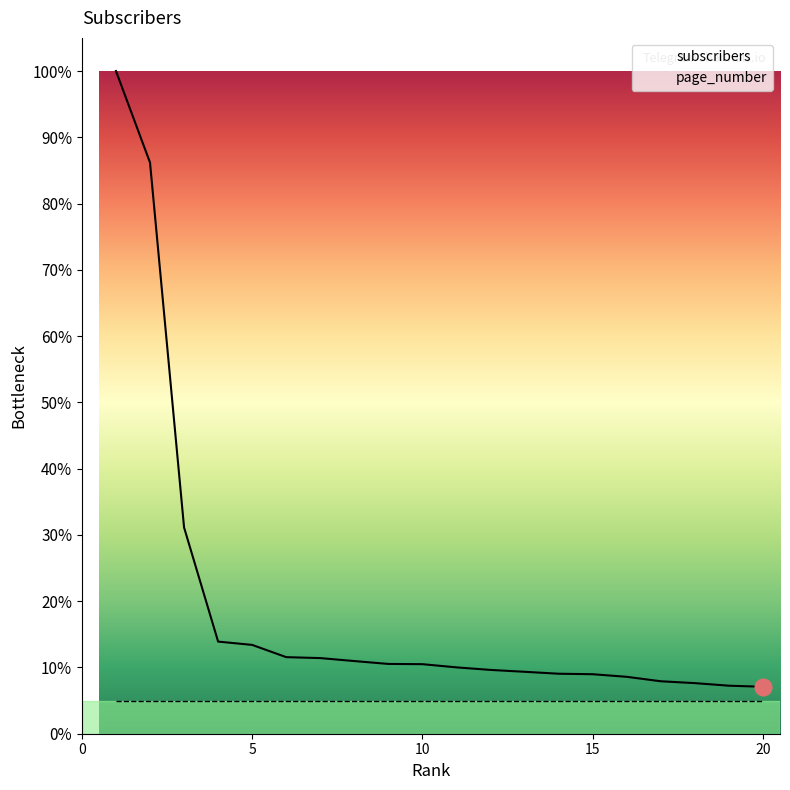

True or false: the data has more than 1 interior local peaks.

False